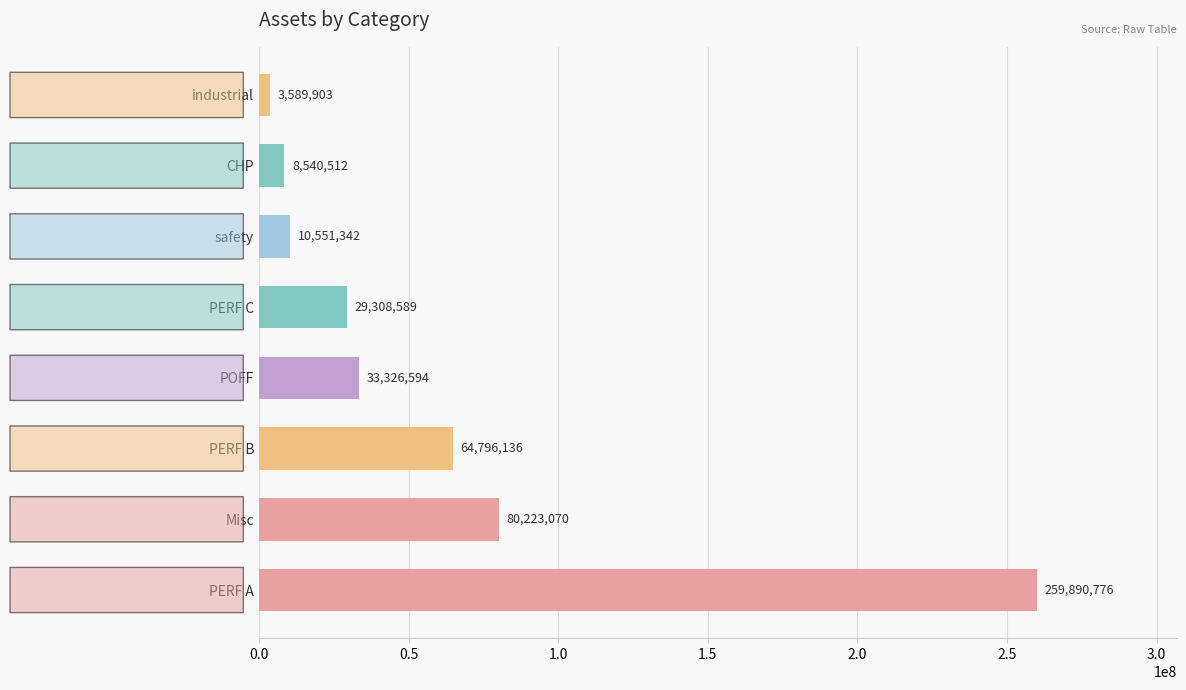

The value at PERF A is 259890776.0. True or false?

True